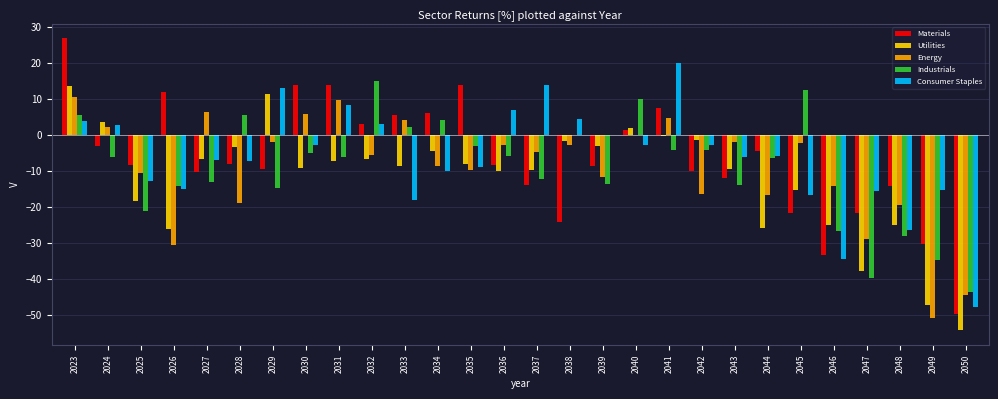

True or false: Energy has a value of -14.2 at 2046.

True